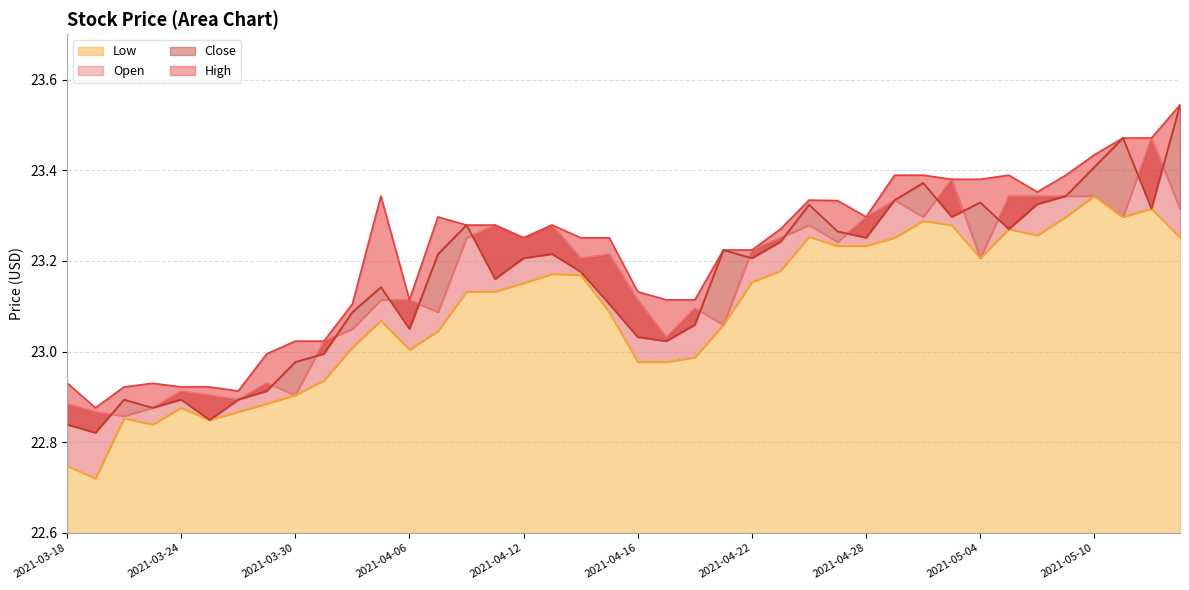

What is the sum of the High values at 2021-04-07 and 2021-05-04?

46.7